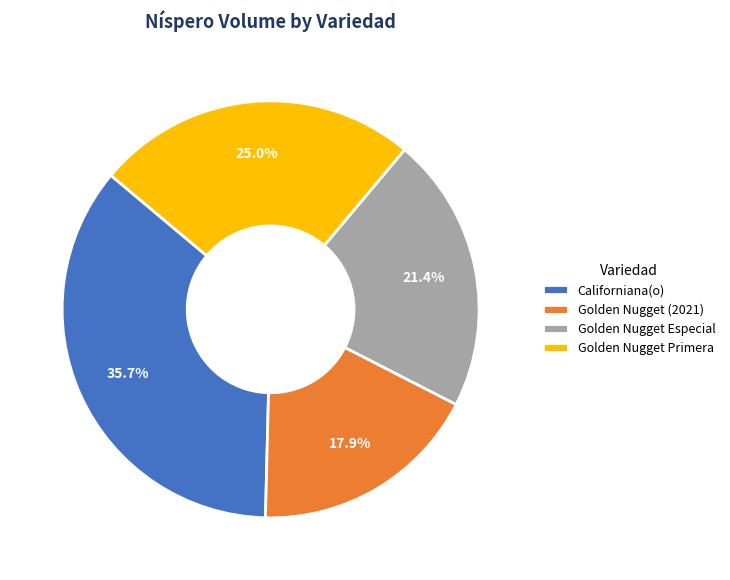

Rank the categories by value from lowest to highest.

Golden Nugget (2021), Golden Nugget Especial, Golden Nugget Primera, Californiana(o)